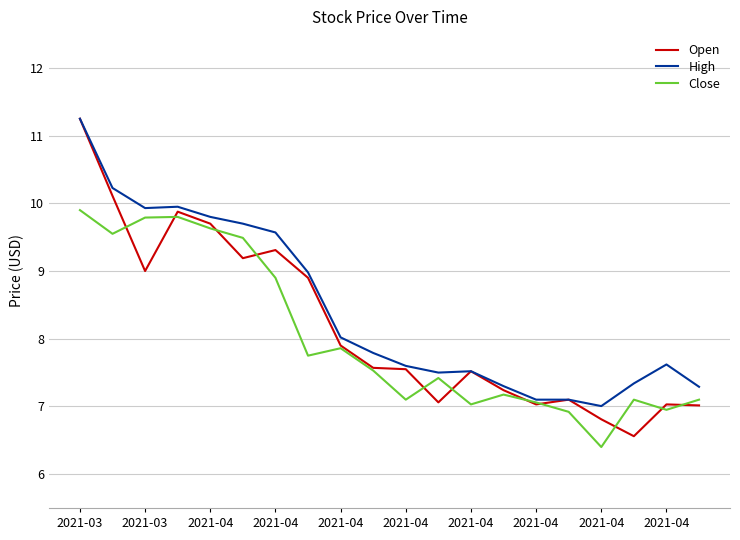

What is the smallest value displayed?

6.4